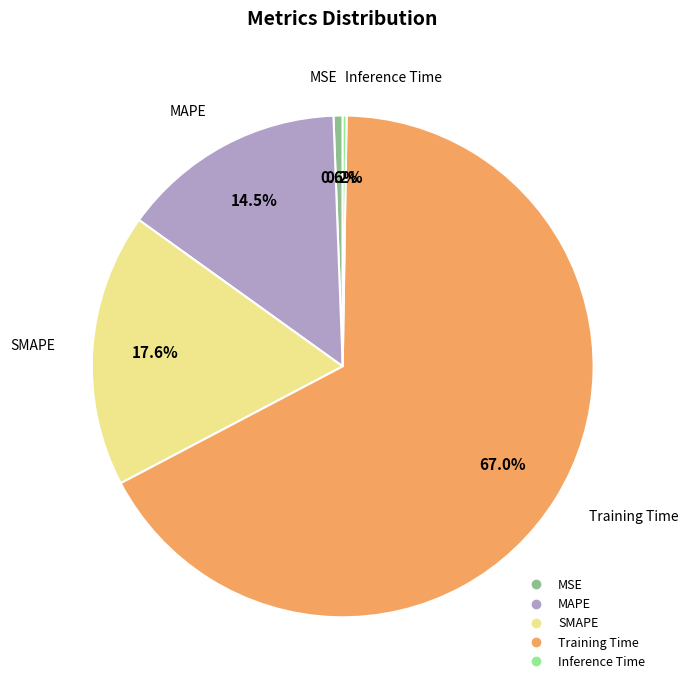

To the nearest percent, what is the difference between the largest and smallest slice percentages?

67%